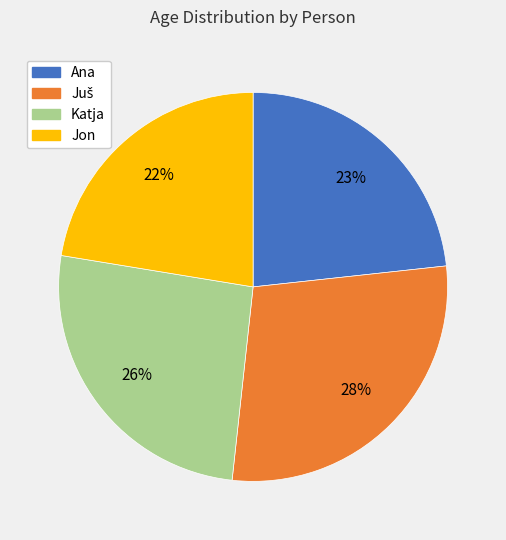

Does any single category account for the majority?

No